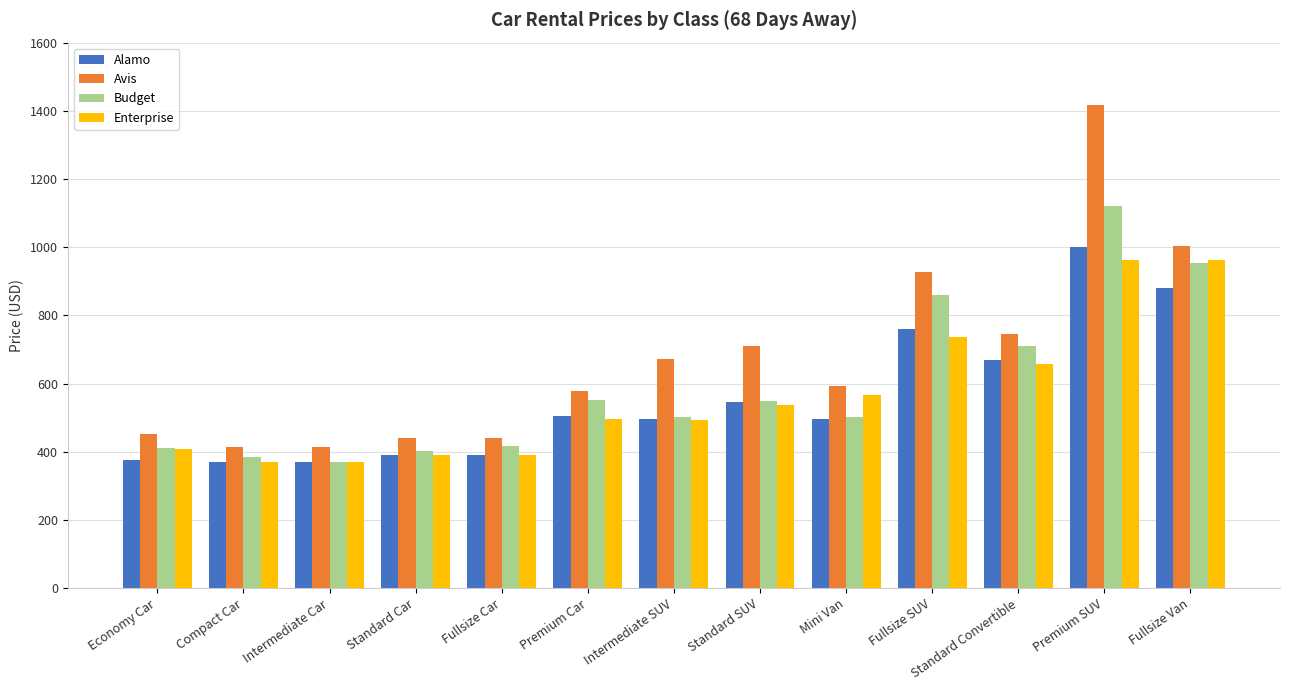

How many groups of bars are there?

13